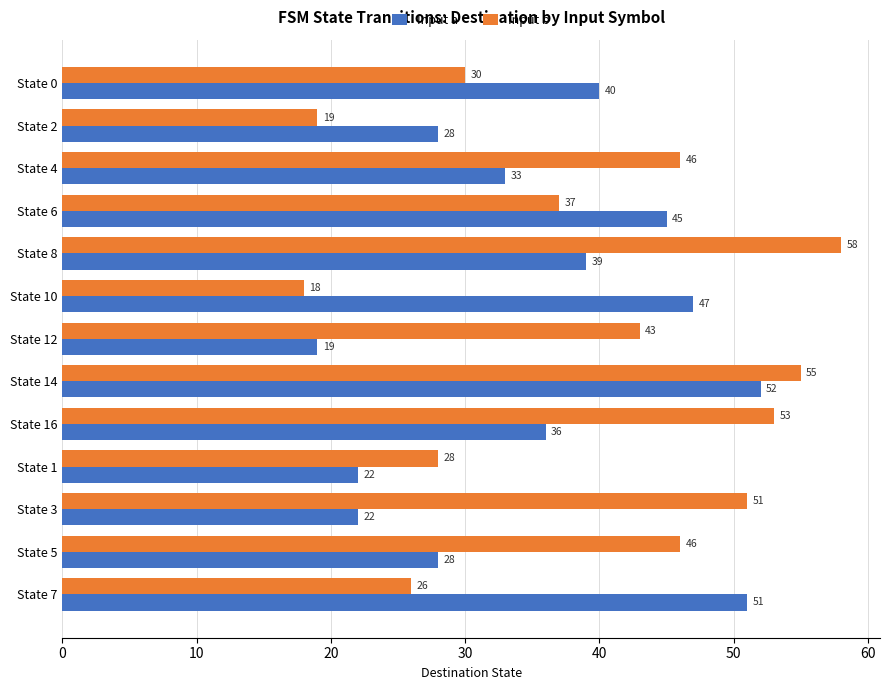

Which series has the widest spread of values?

Input b